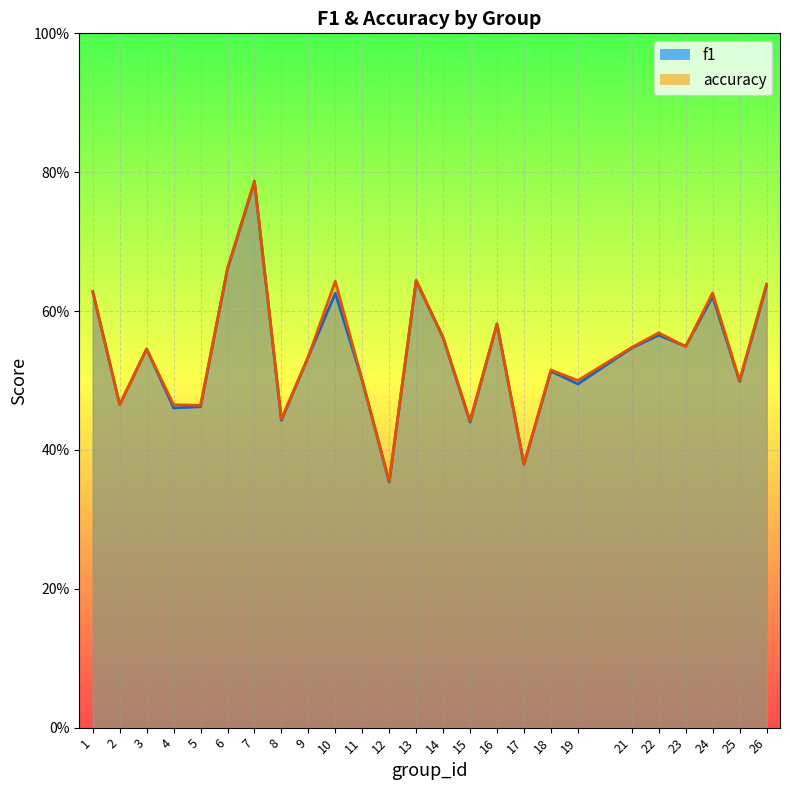

Count the number of categories in the chart.

25